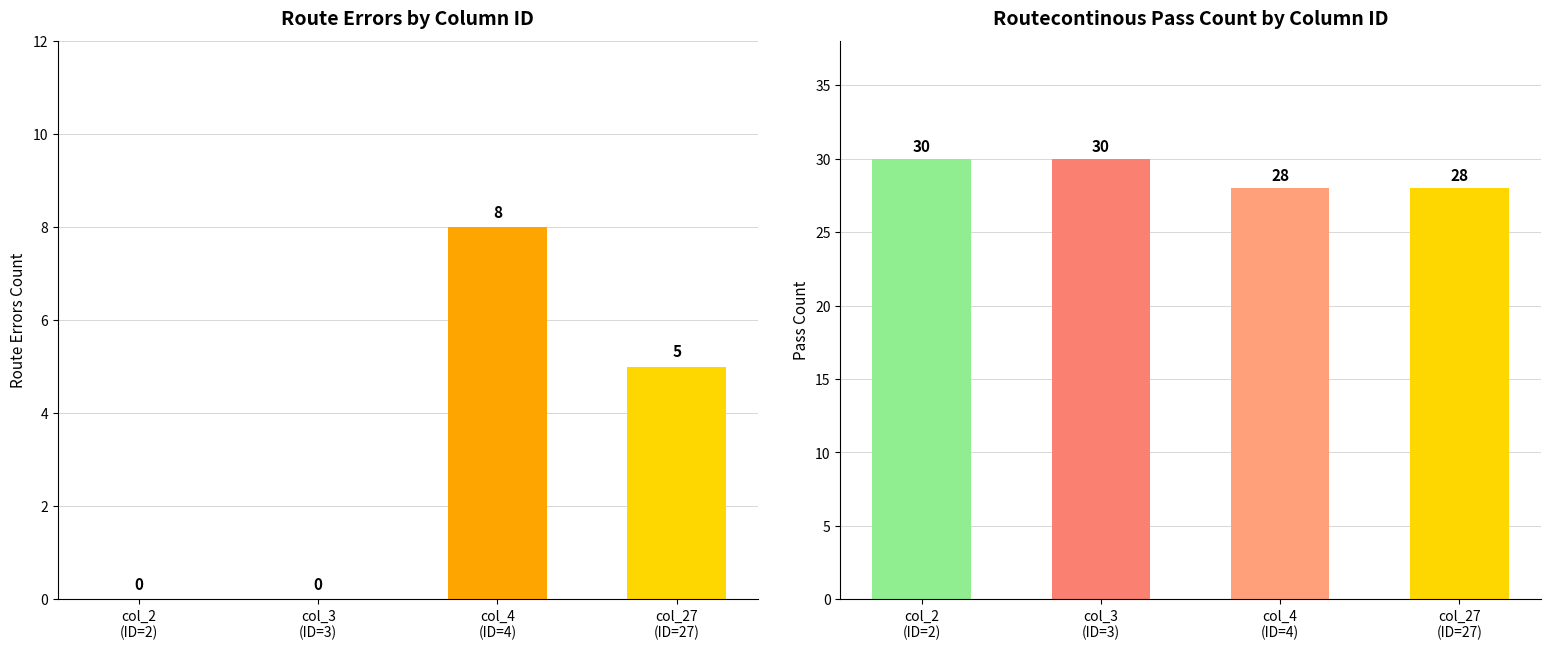

Which series has the largest range (max minus min)?

Routeerrors